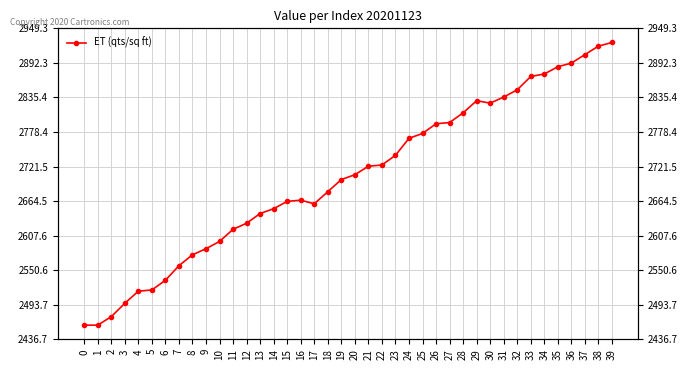

Where is the data nearest to the value 2693?

19